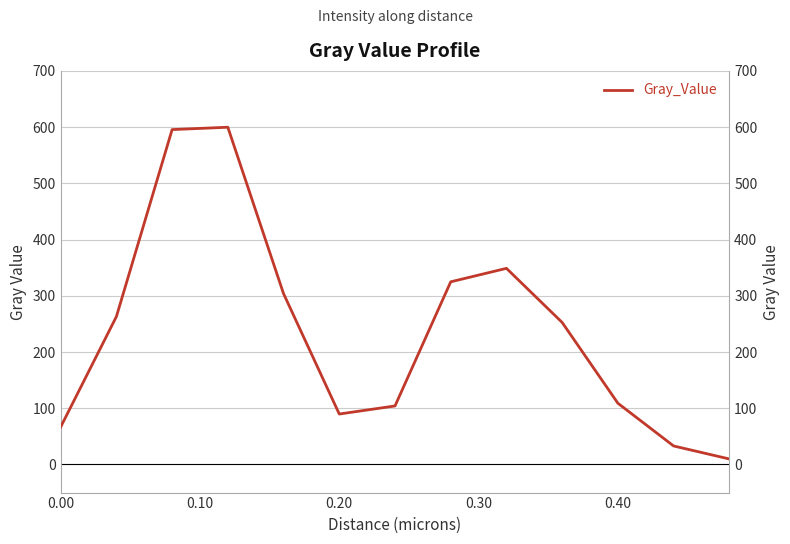

True or false: the data shows 3.6 at 12.

False